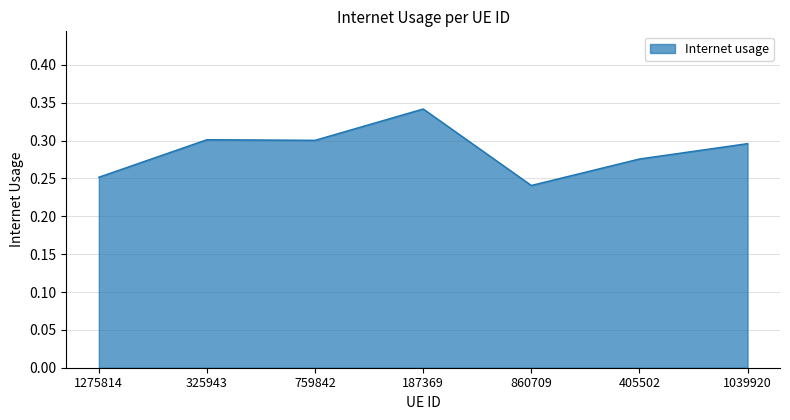

How many lines are shown in the chart?

1